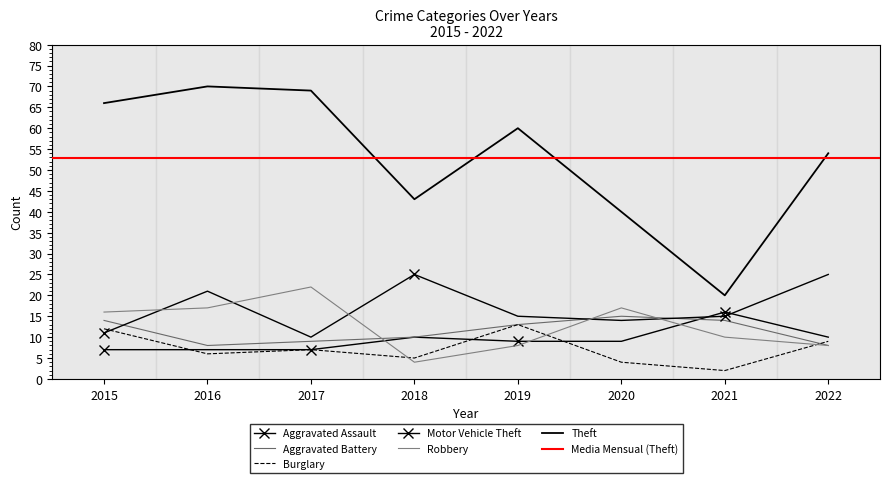

What is the value of the Aggravated Assault point at the 7th from the left?

16